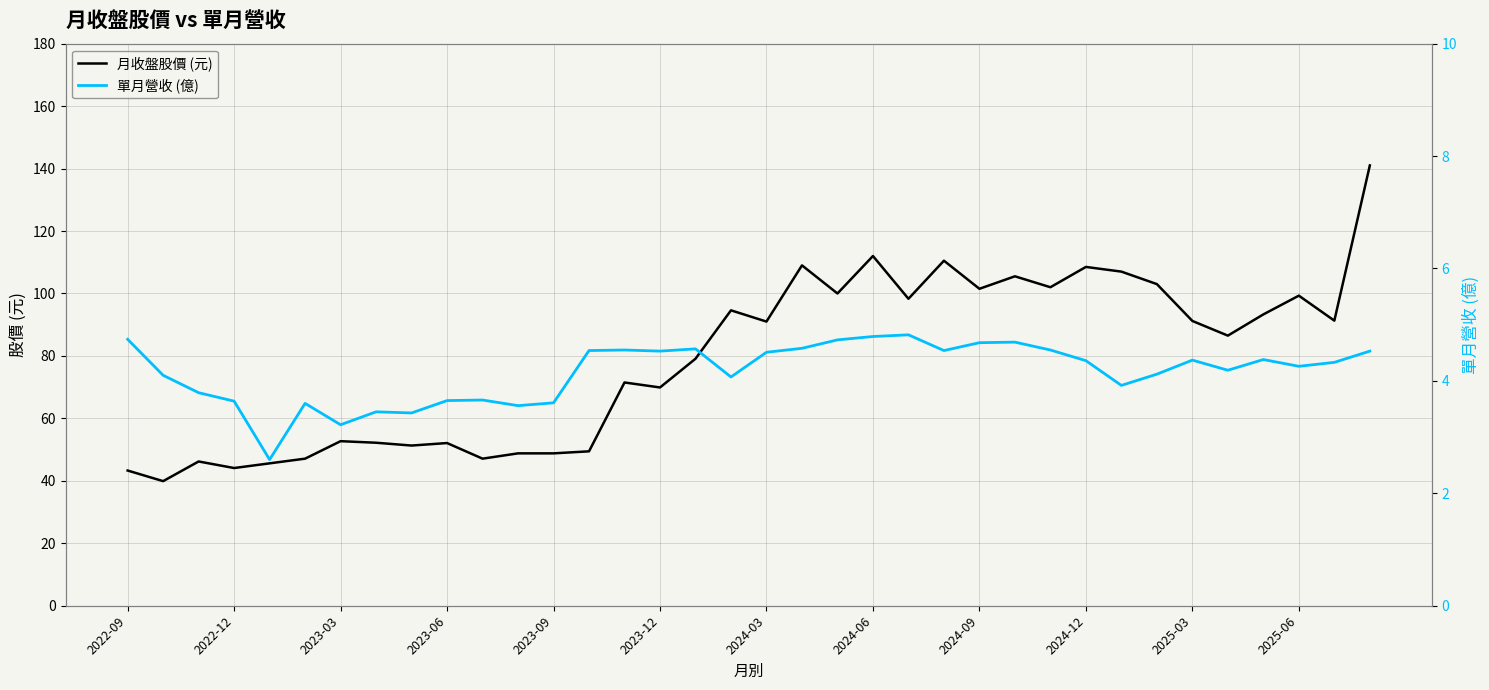

Which series has the largest range (max minus min)?

月收盤股價 (元)